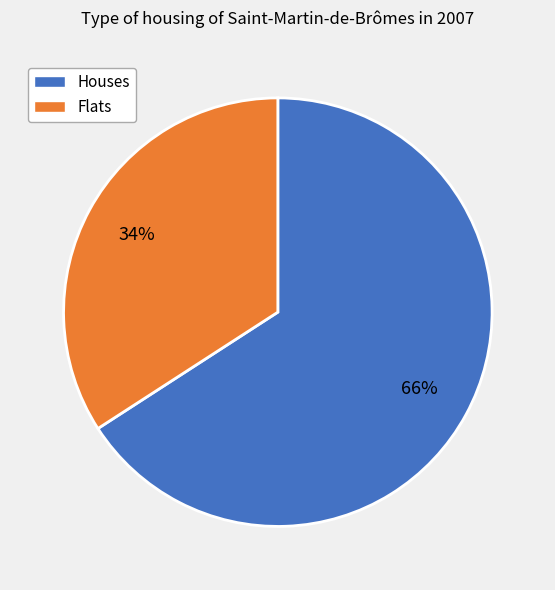

Approximately how many times larger is the value at Houses compared to Flats?

1.9